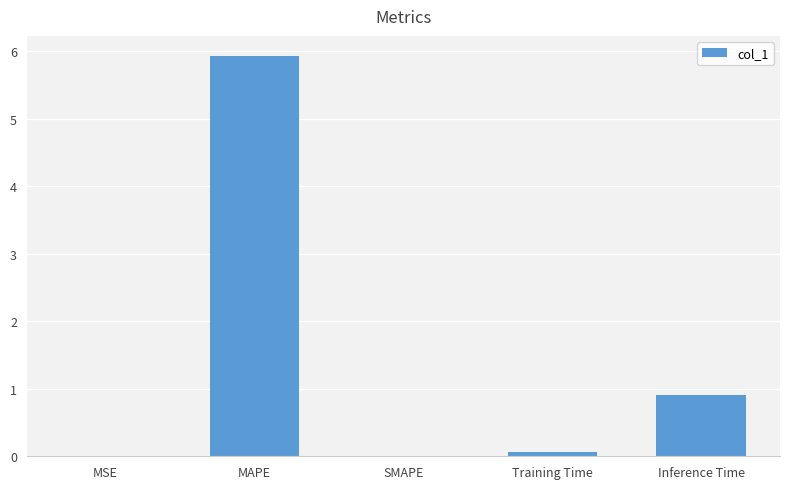

The value at Inference Time is 0.2. True or false?

False